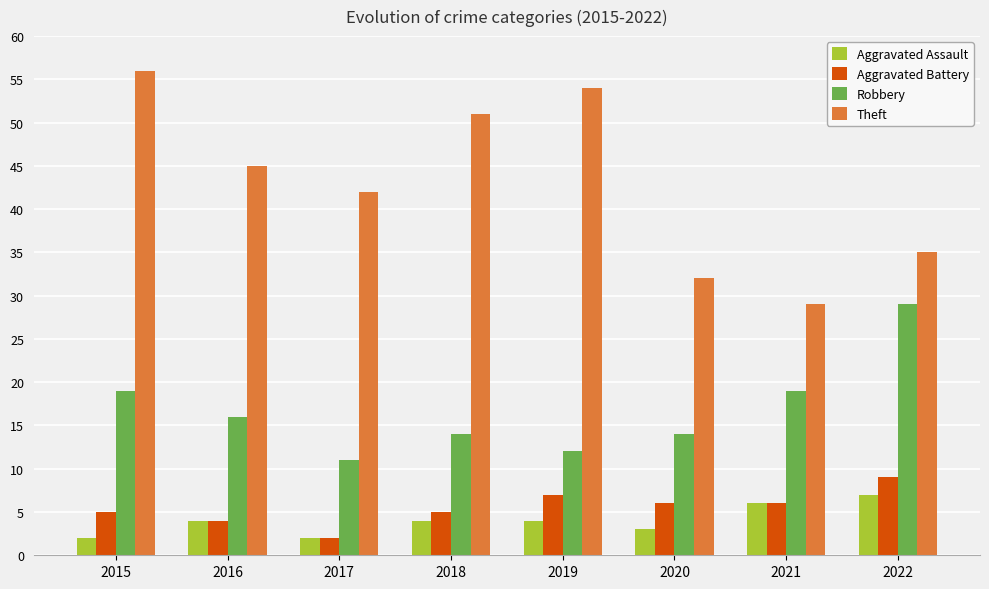

What is the lowest value of the Theft series?

29